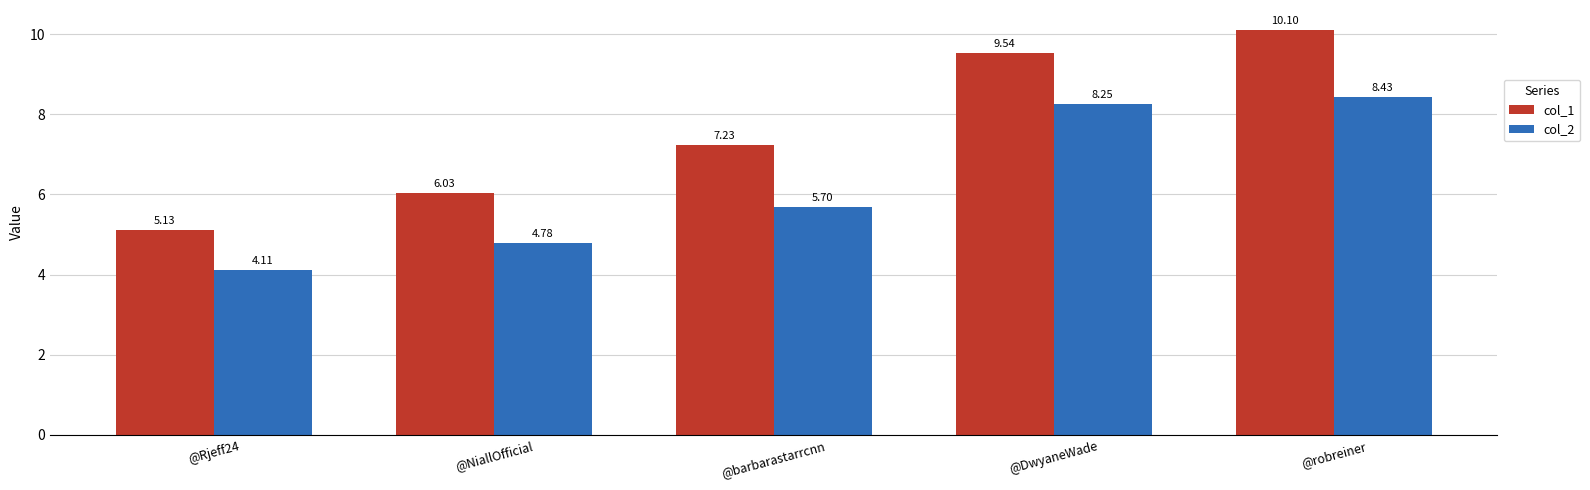

Is the value of col_2 at @robreiner greater than the value of col_1 at @DwyaneWade?

No